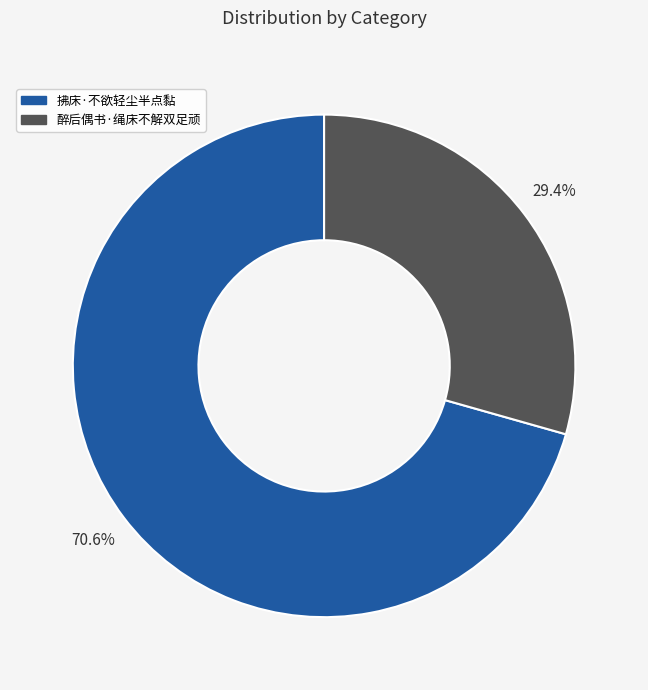

Count the number of slices in the pie.

2